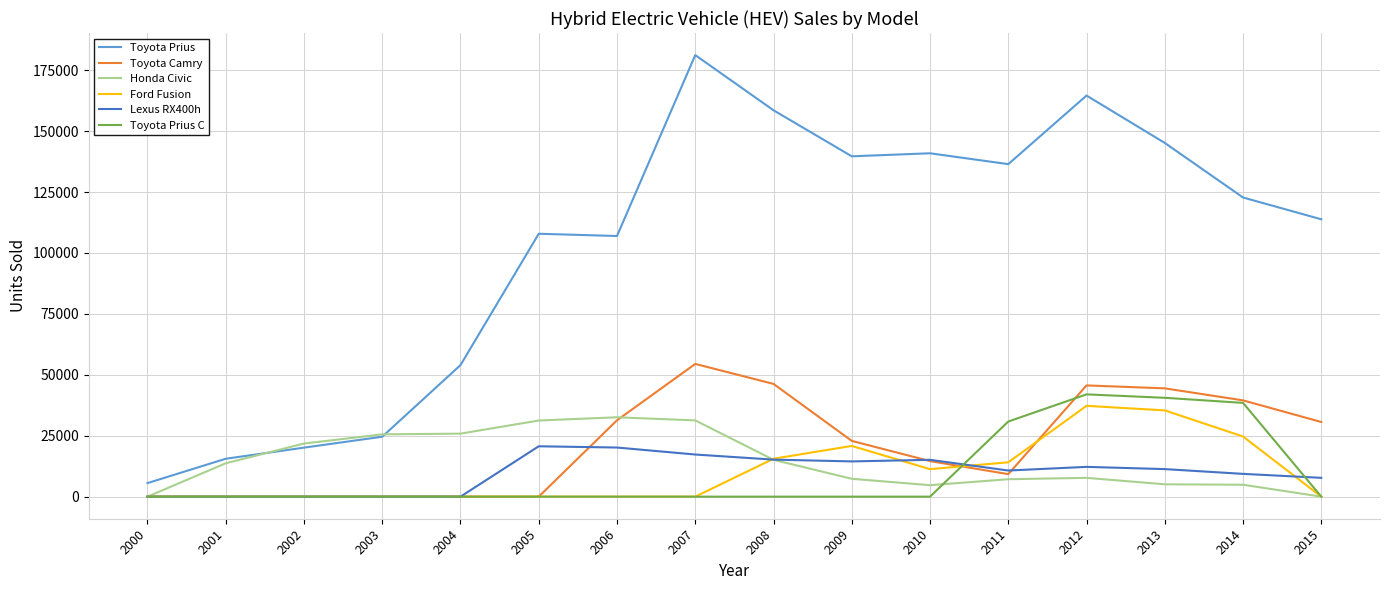

What is the sum of the Lexus RX400h values at 2011 and 2013?

22030